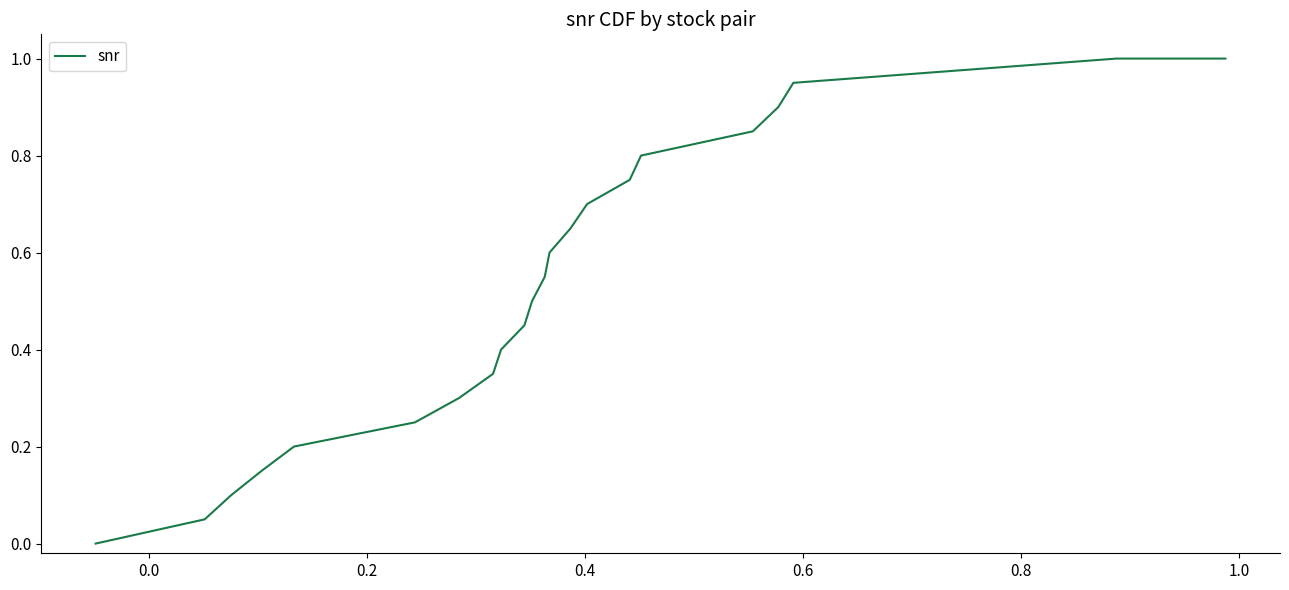

Does the chart display data point markers on the line(s)?

No